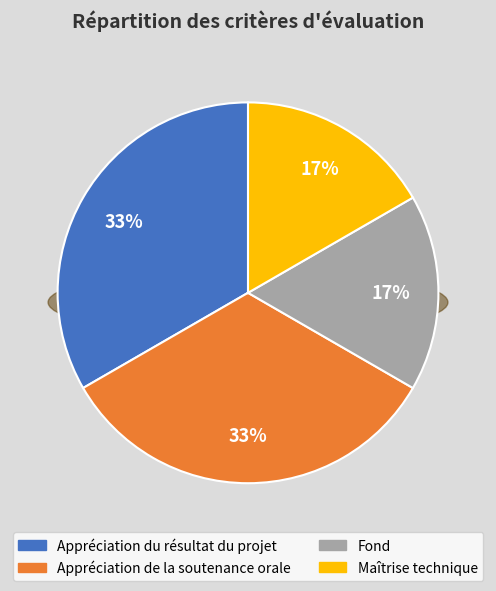

What percentage is NOT represented by Appréciation de la soutenance orale?

66.7%